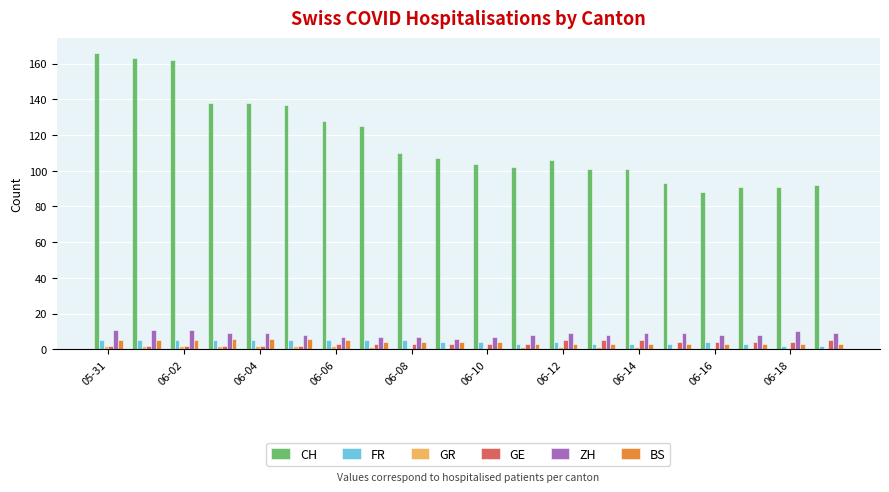

How many groups of bars are there?

20